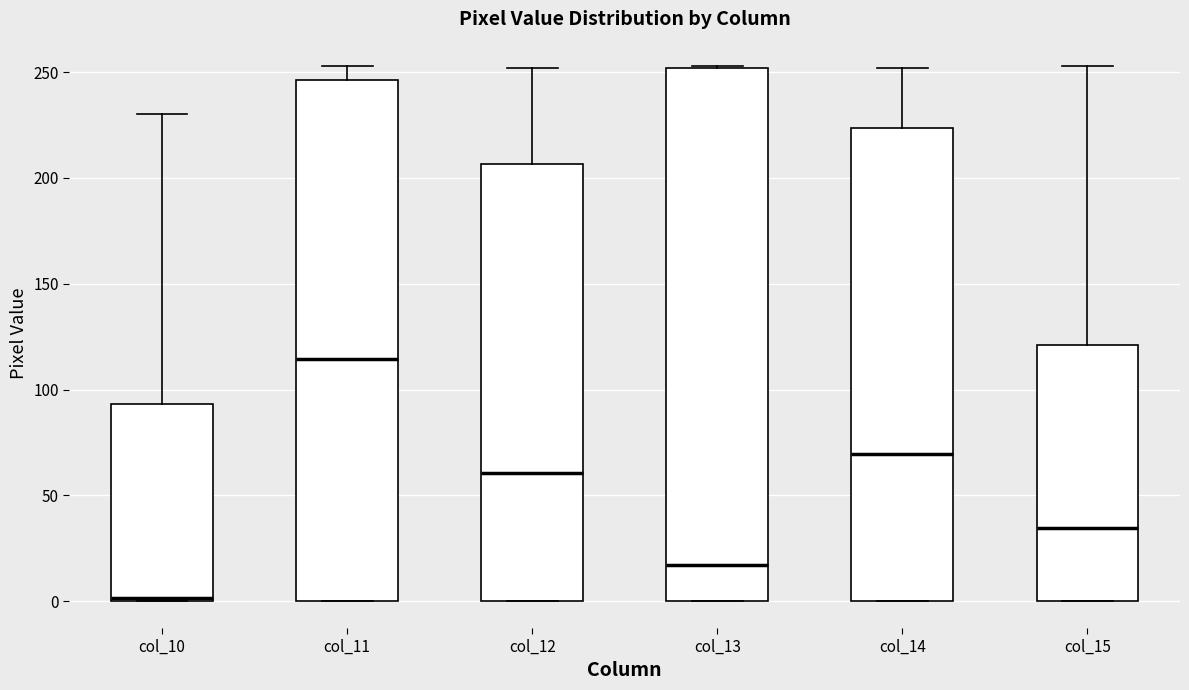

Reading left to right, read every box against the y-axis: the position of its median line, the range the box covers, and the ends of its whiskers. The values are not printed on the chart, so give them approximately, as read against the axis.

col_10: median 0, box 0 to 95, whiskers 0 to 230
col_11: median 115, box 0 to 245, whiskers 0 to 255
col_12: median 60, box 0 to 205, whiskers 0 to 250
col_13: median 15, box 0 to 250, whiskers 0 to 255
col_14: median 70, box 0 to 225, whiskers 0 to 250
col_15: median 35, box 0 to 120, whiskers 0 to 255